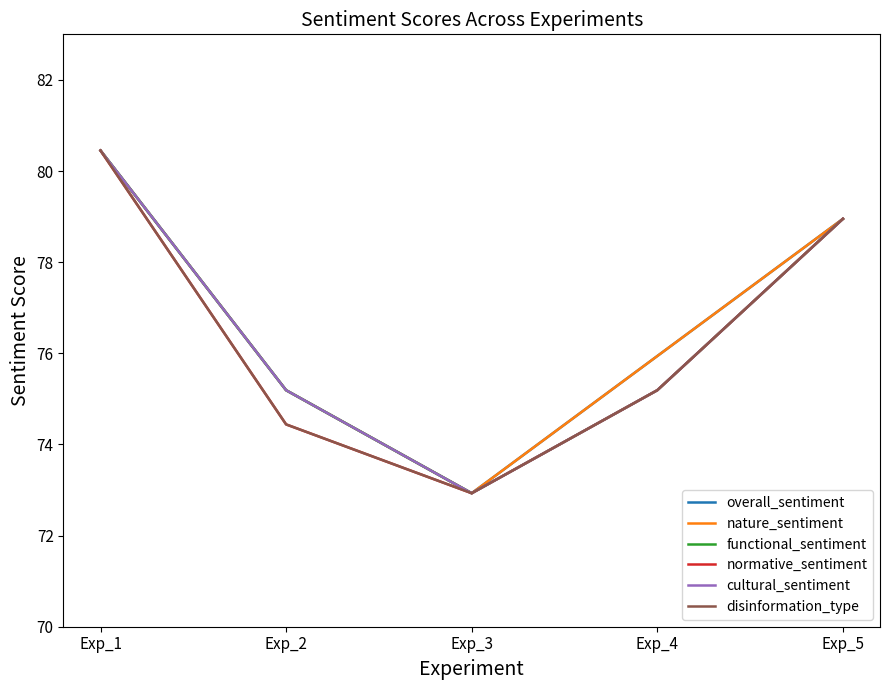

Which series has the largest range (max minus min)?

overall_sentiment